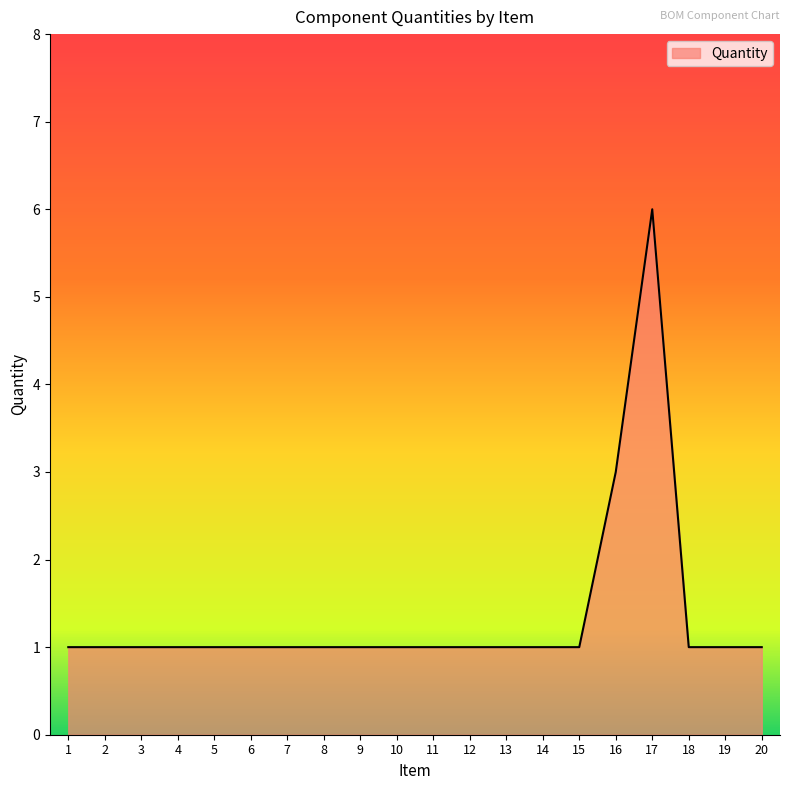

Approximately how many times larger is the value at 1 compared to 11?

1.0